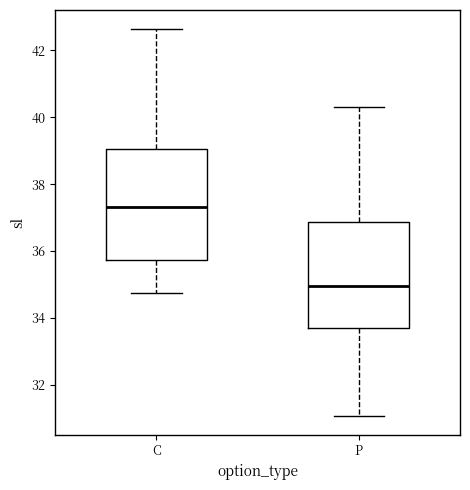

Where is the upper edge of the box for C on the y-axis? The values are not printed on the chart, so give them approximately, as read against the axis.

39.0